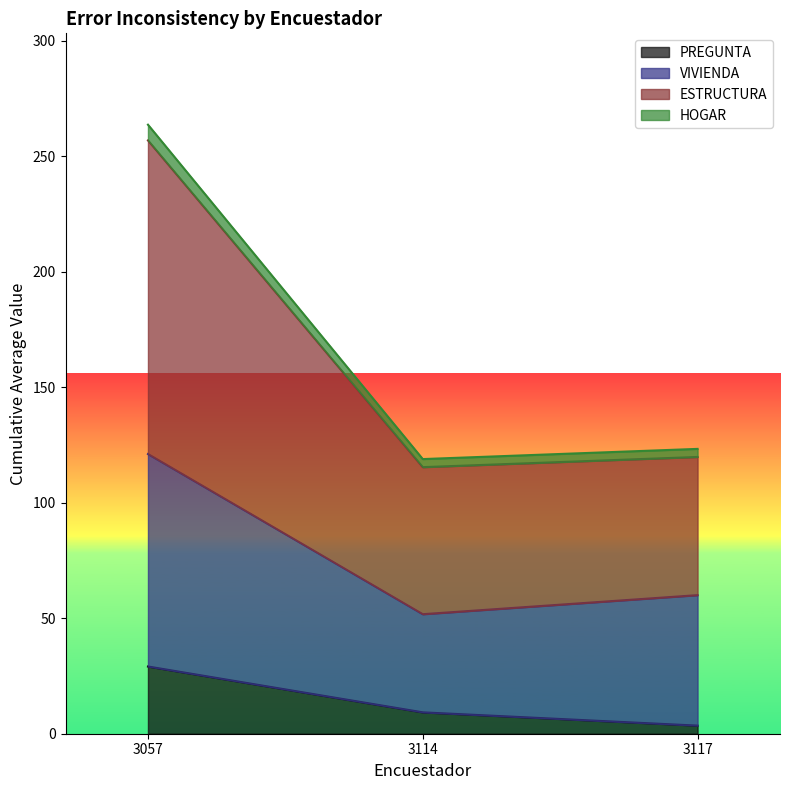

What are all the series names shown in the legend?

PREGUNTA, VIVIENDA, ESTRUCTURA, HOGAR